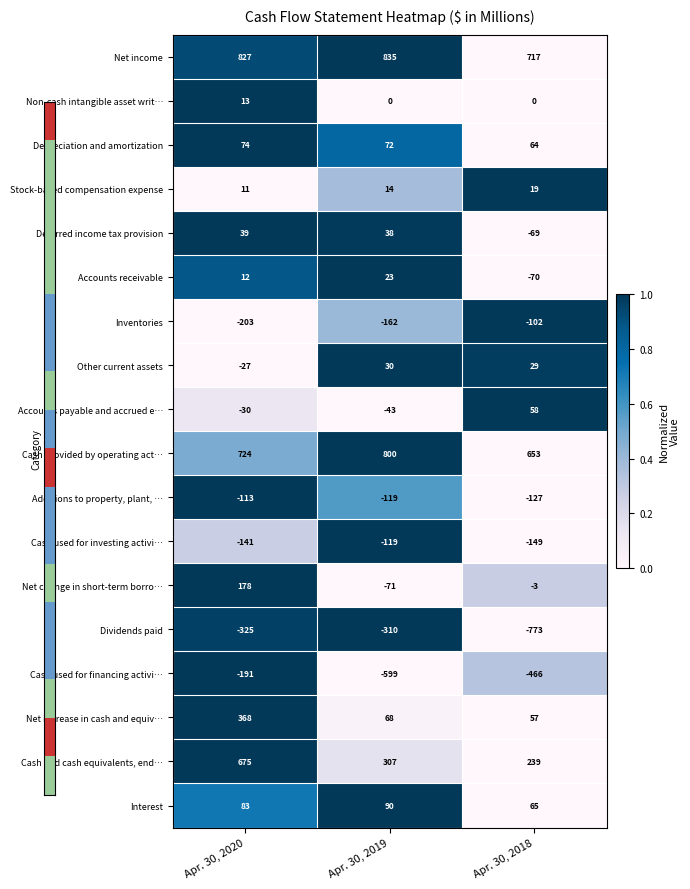

The value of Accounts receivable at Apr. 30, 2018 is -70. True or false?

True